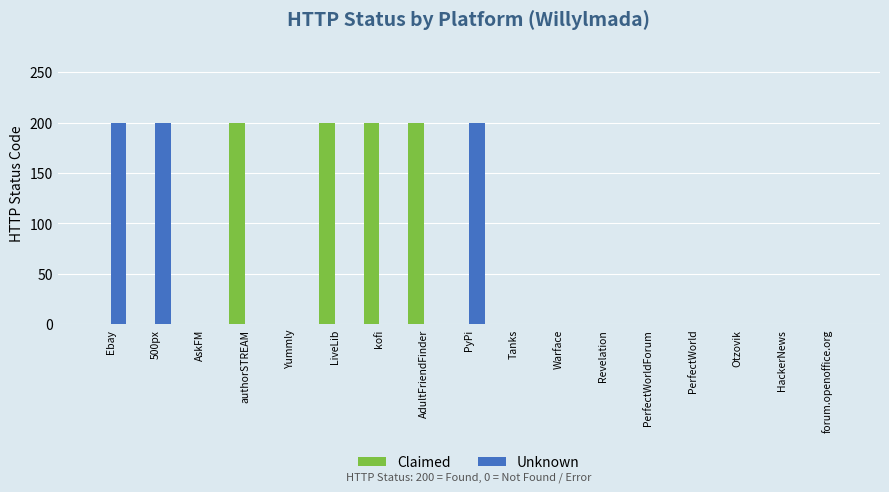

What is the highest value of the Unknown series?

200